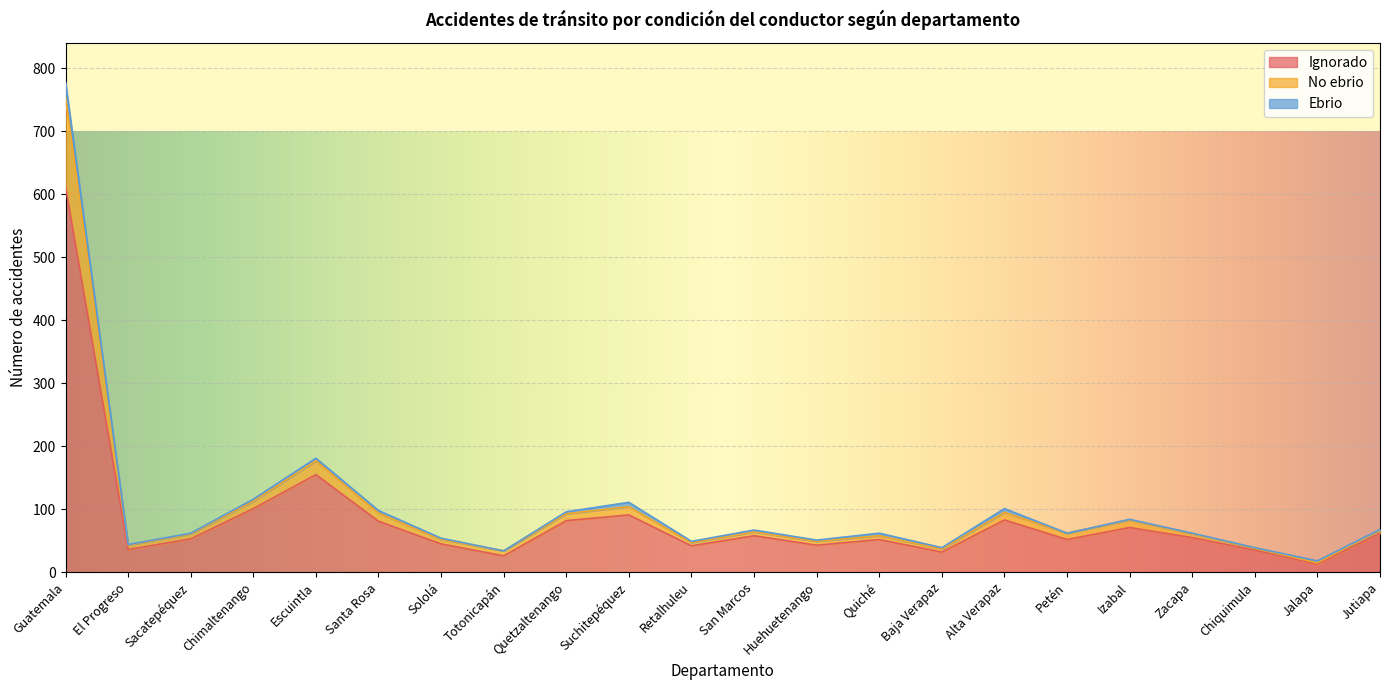

At which category does the chart reach its minimum across all series?

Jalapa